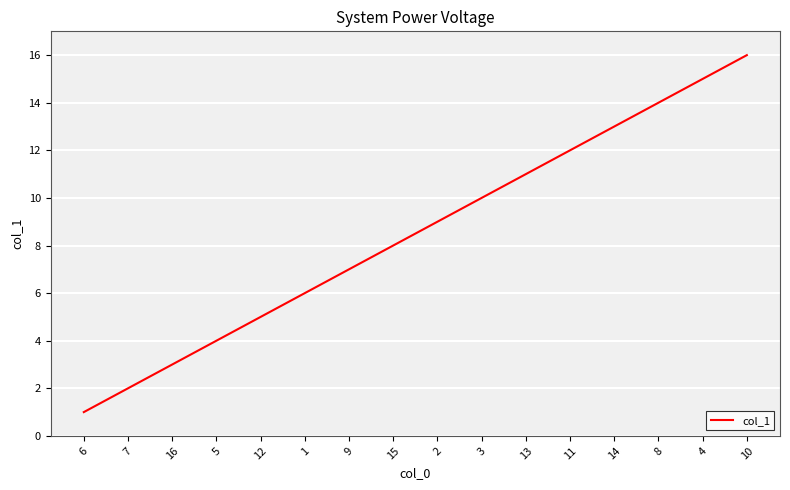

Where is the data nearest to the value 8?

15